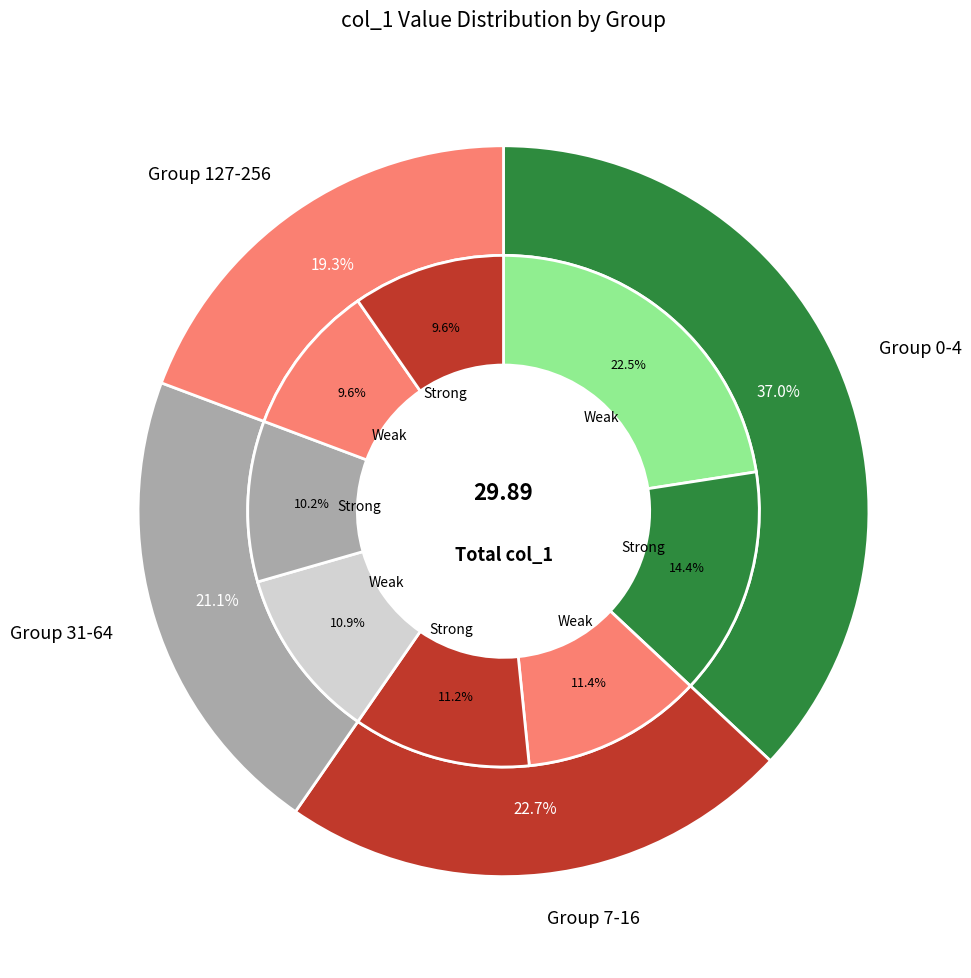

What portion of the pie excludes 15?

94.4%